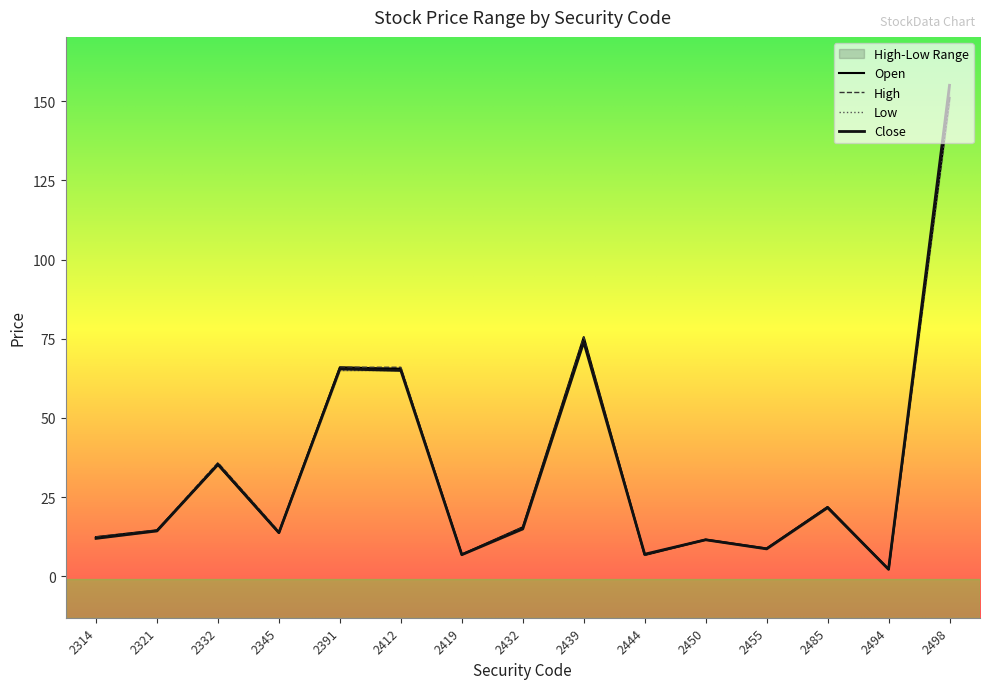

What is the minimum value shown in the chart?

2.2